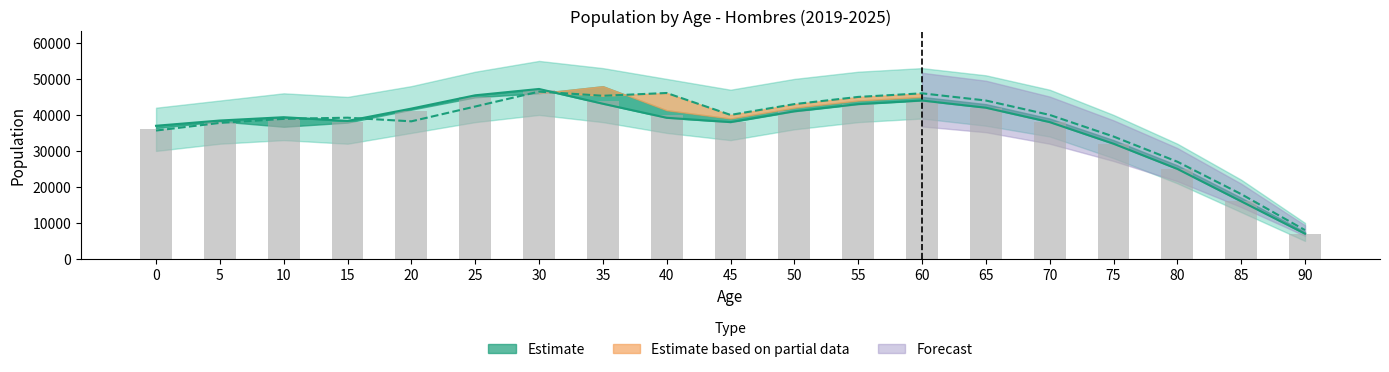

Where does the data first go above 39000?

20